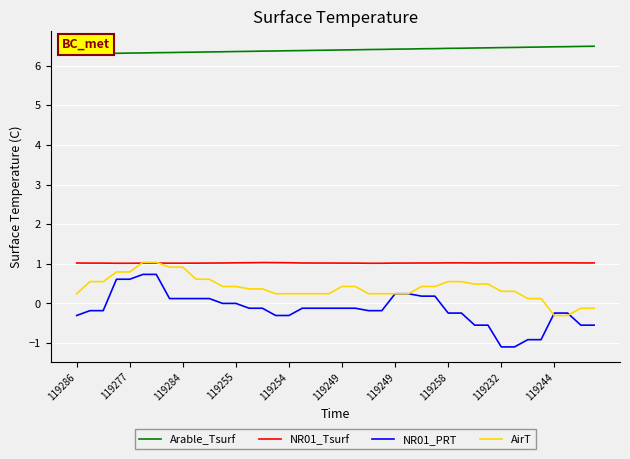

What is the difference between the second highest and second lowest values in the AirT series?

1.3